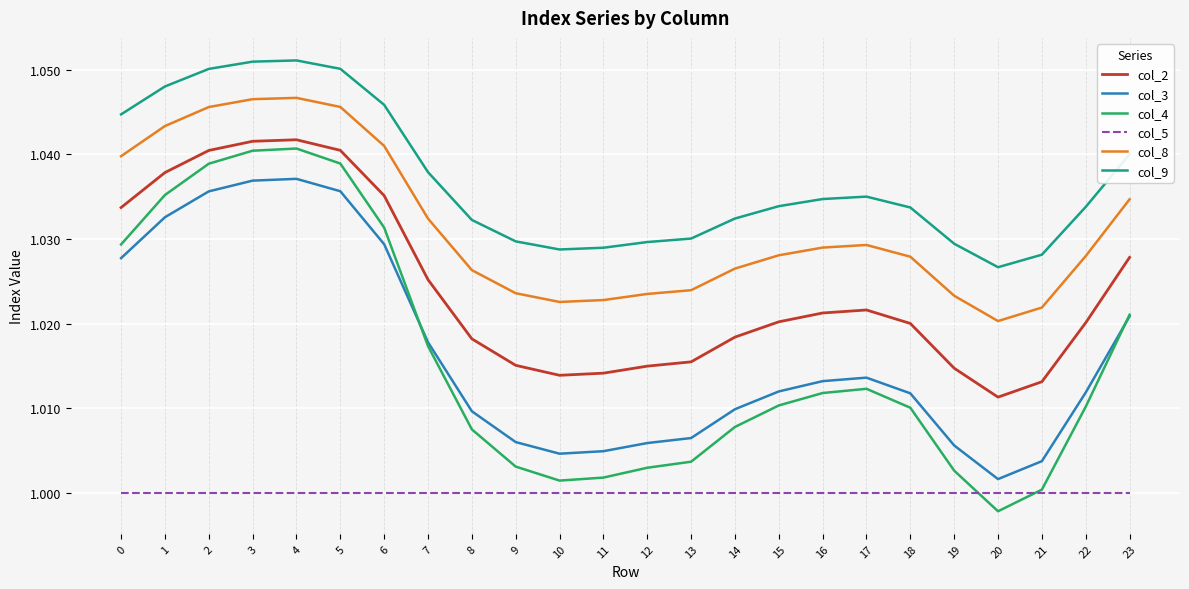

Is the value of col_5 at 12 greater than the value of col_9 at 20?

No